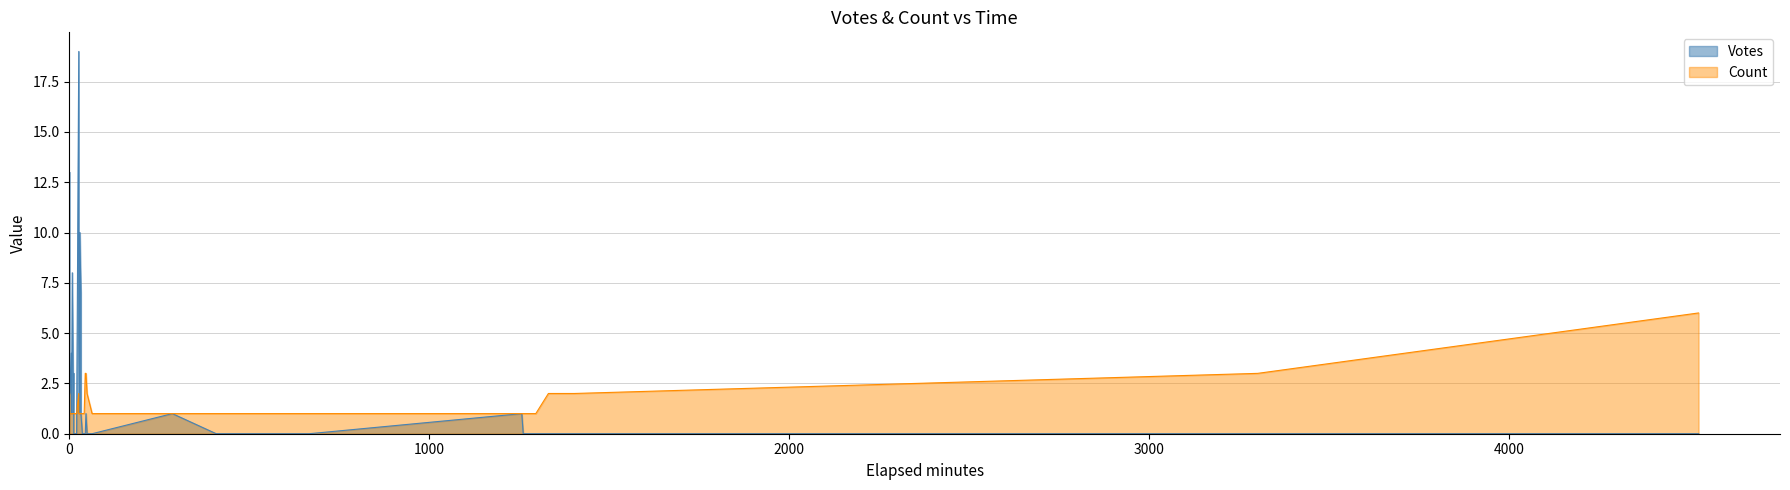

The Votes series shows -12 at 22. True or false?

False